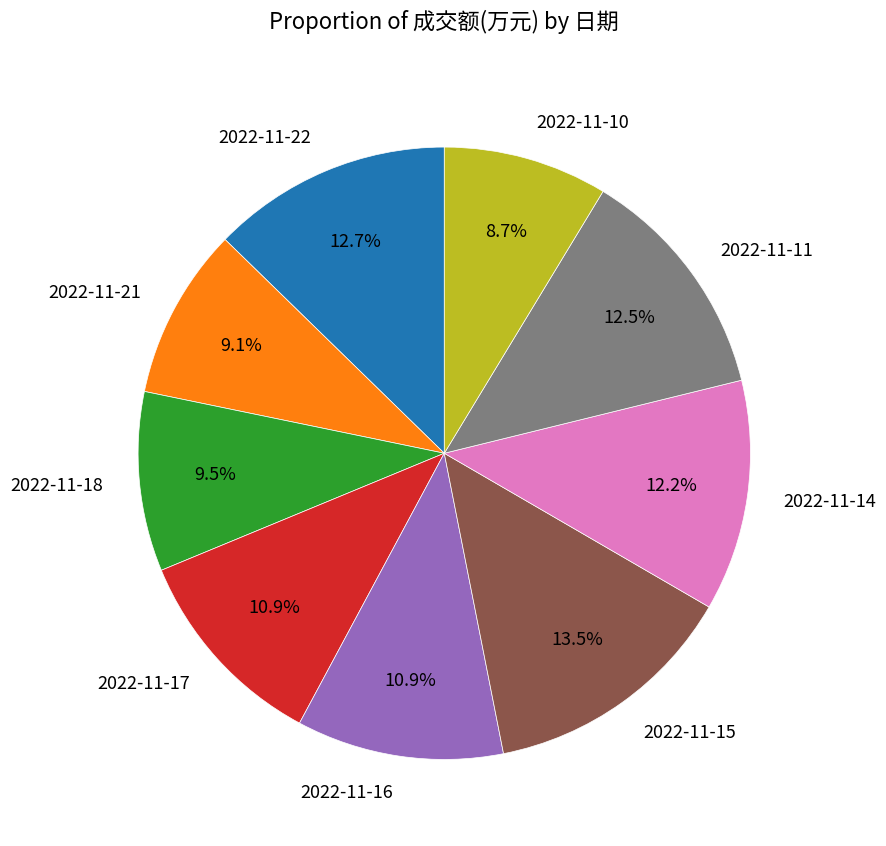

Which has a higher value, 2022-11-14 or 2022-11-16?

2022-11-14